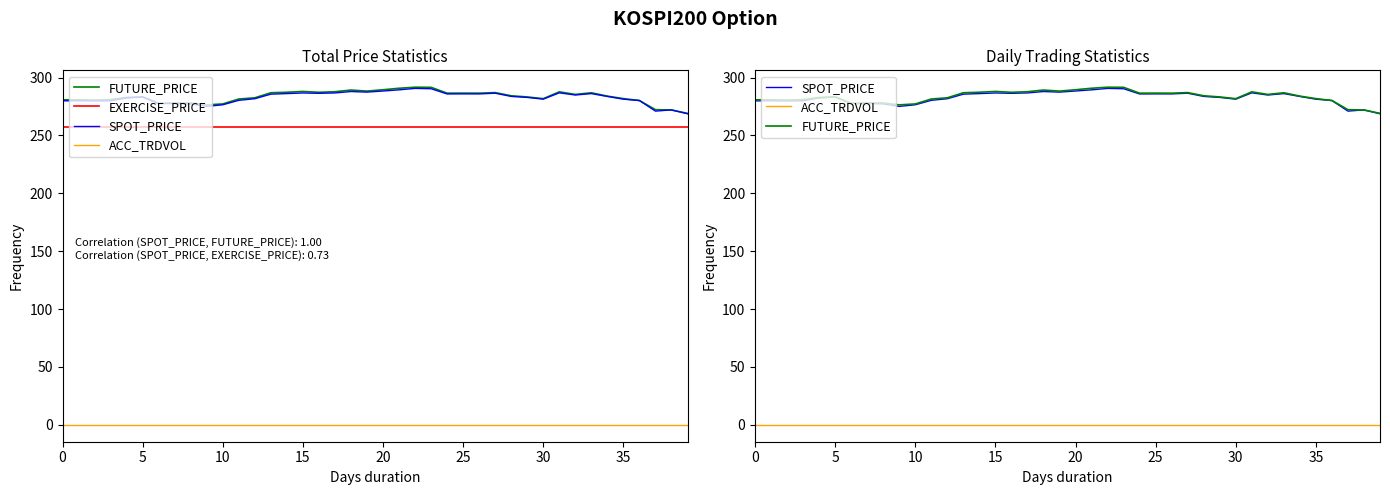

What is the sum of all EXERCISE_PRICE values?

10300.0